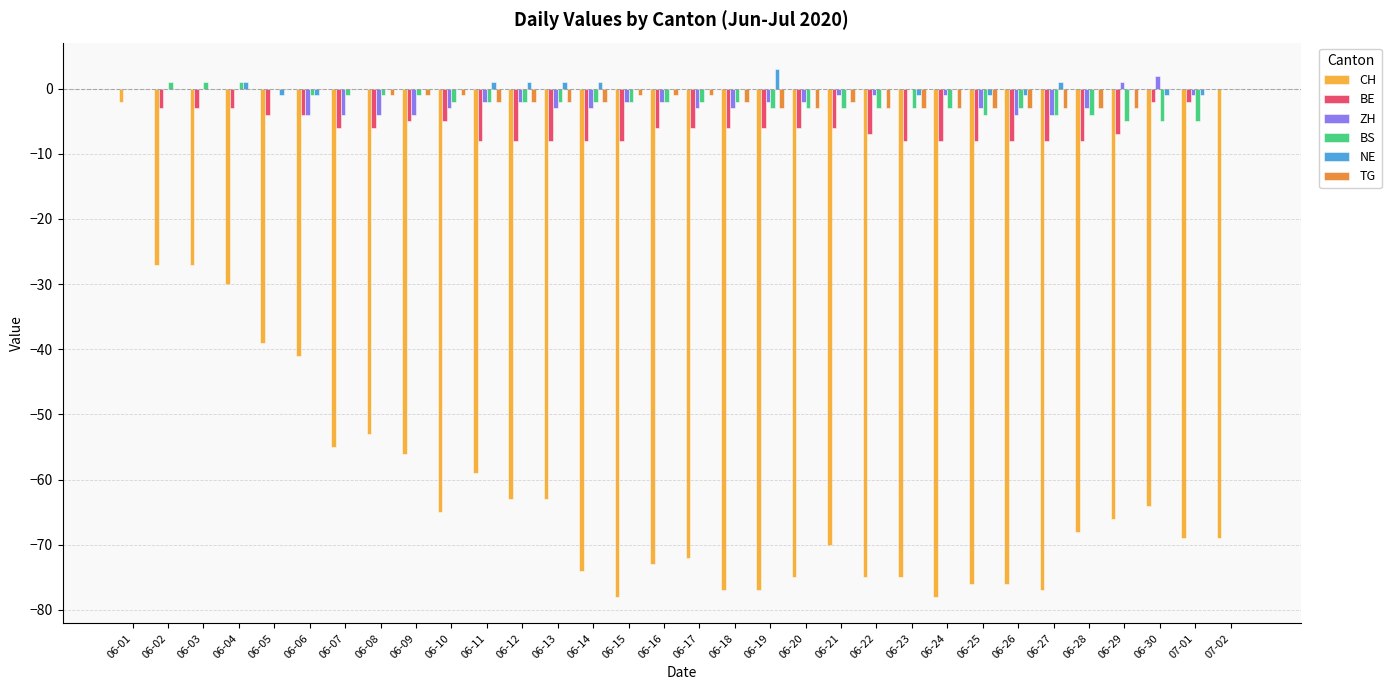

What is the sum of all CH values?

-1969